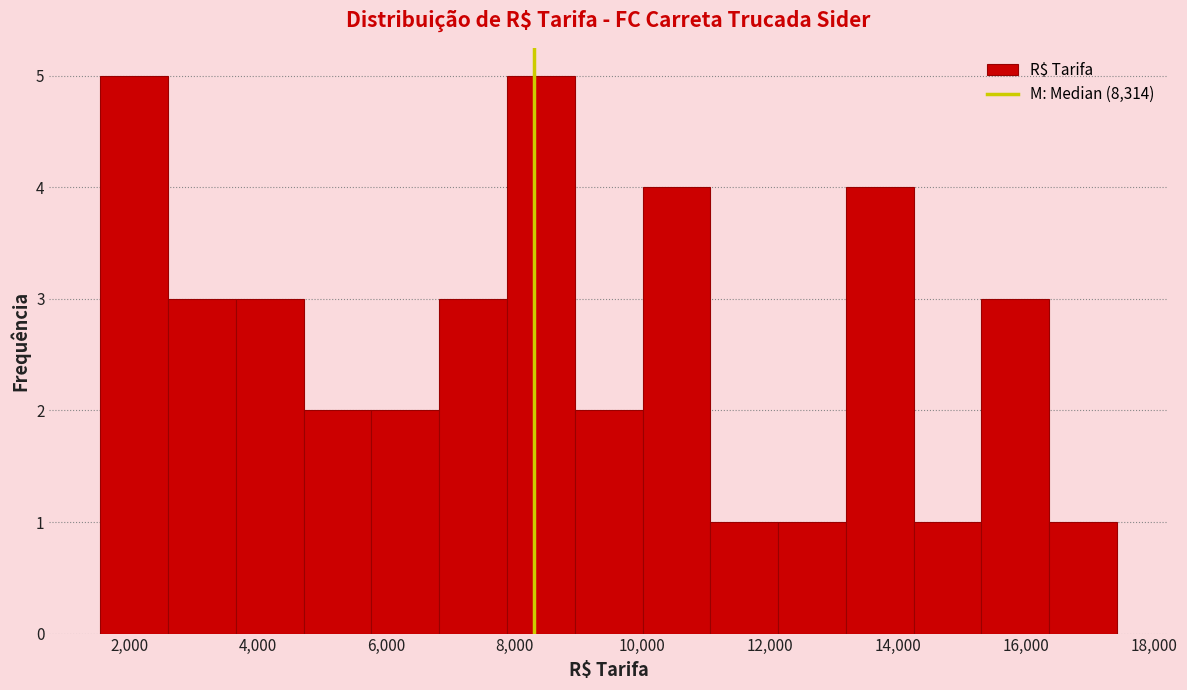

Reading left to right, list every bar in this chart as the range it spans on the x-axis followed by its height. Neither the bar edges nor the heights are printed on the chart, so give them approximately, as read against the axes.

1600 to 2600: 5
2600 to 3600: 3
3600 to 4800: 3
4800 to 5800: 2
5800 to 6800: 2
6800 to 7800: 3
7800 to 9000: 5
9000 to 10000: 2
10000 to 11000: 4
11000 to 12200: 1
12200 to 13200: 1
13200 to 14200: 4
14200 to 15400: 1
15400 to 16400: 3
16400 to 17400: 1